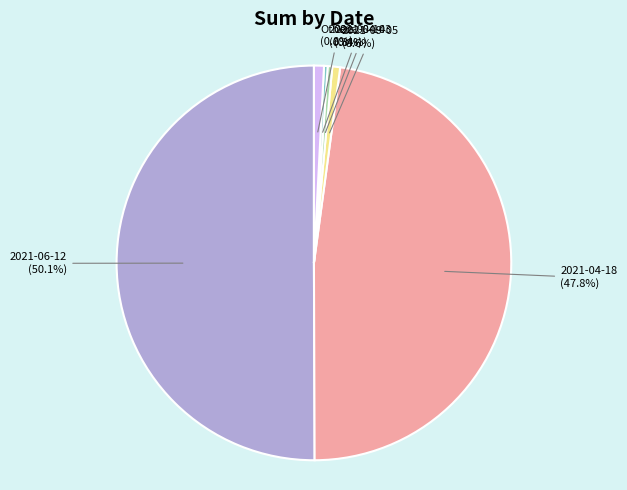

Is the sum of Others and 2021-04-18 greater than half?

No